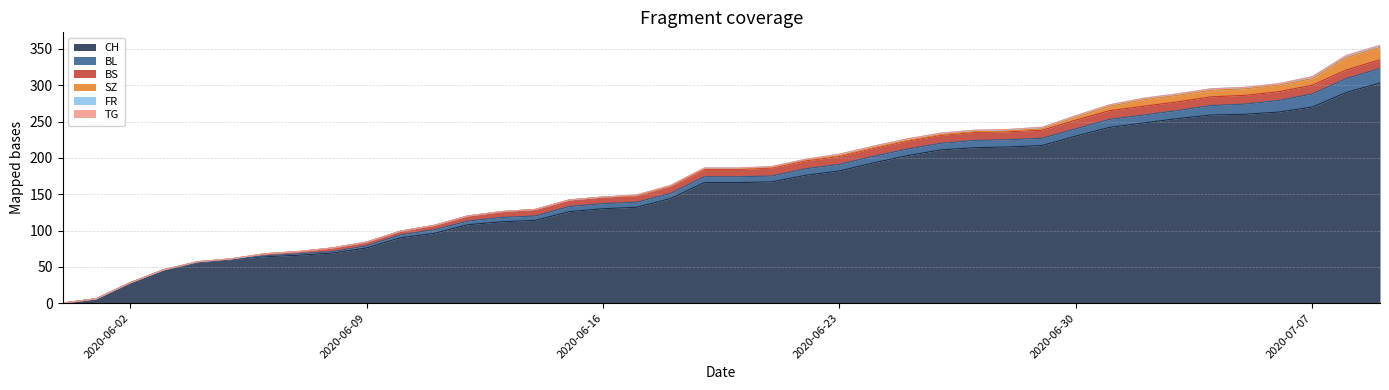

At which category does the chart reach its peak across all series?

2020-07-09